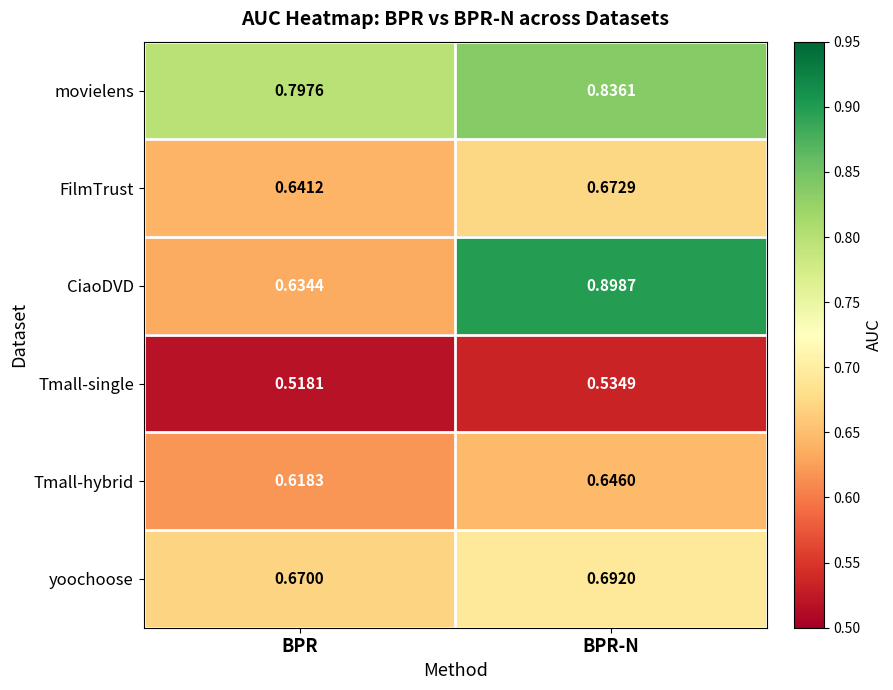

At which label is movielens closest to 0?

BPR